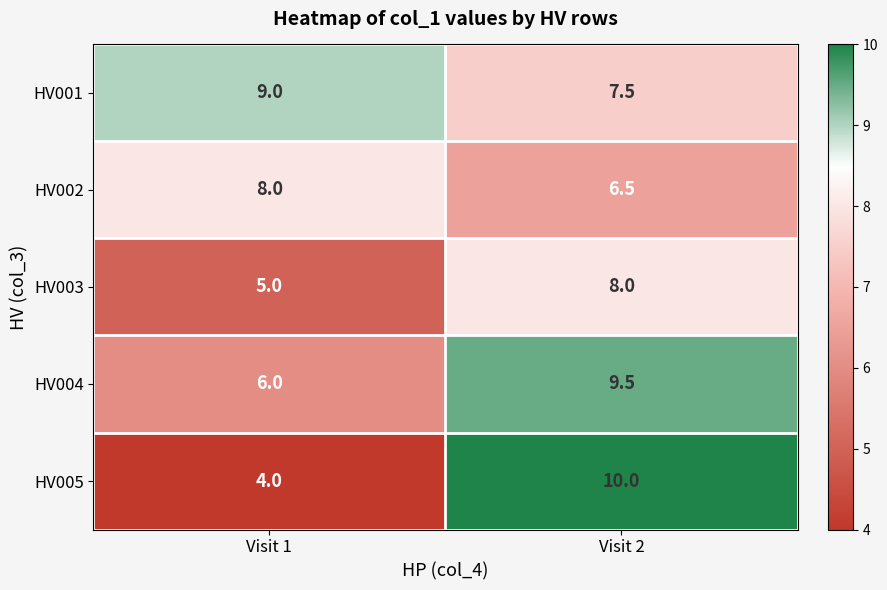

What is the sum of all HV005 values?

14.0